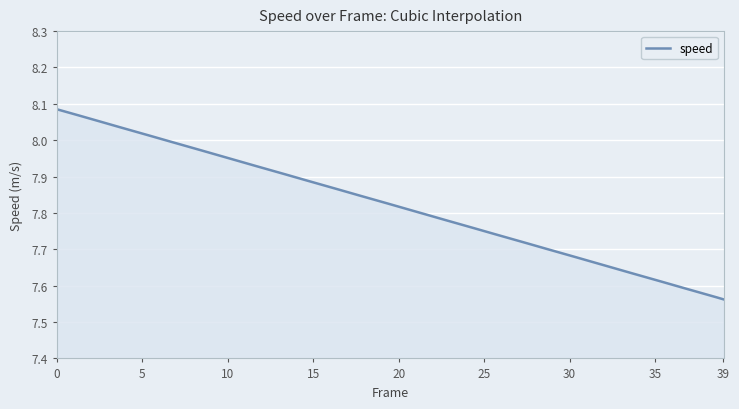

What is the difference between the maximum and minimum values?

0.5